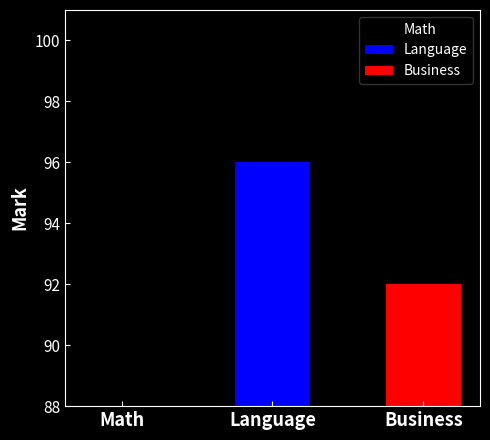

Reading left to right, transcribe all the data shown in this chart.

98	96	92